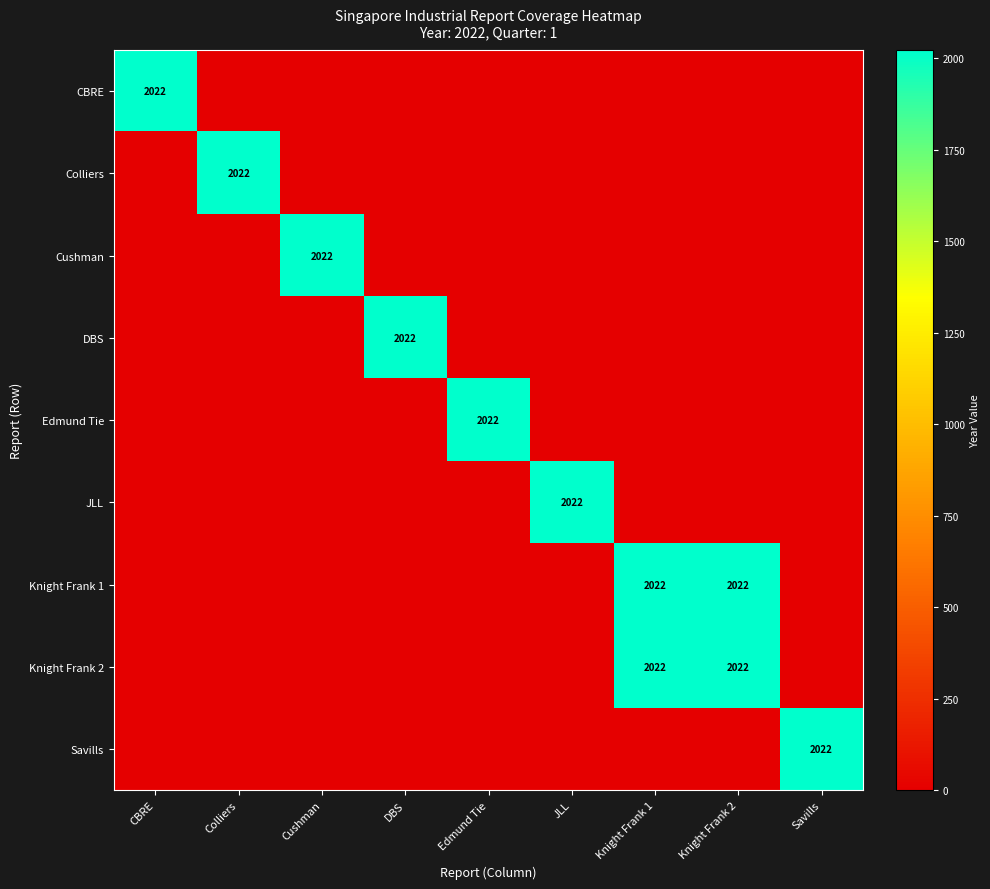

What is the greatest value displayed?

2022